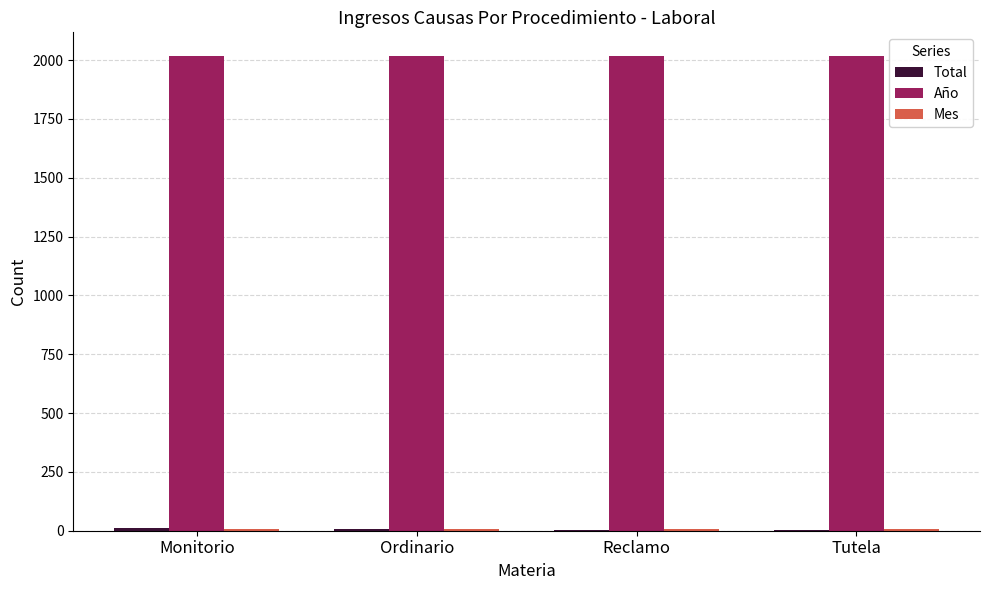

Which series has the largest total across all categories?

Año